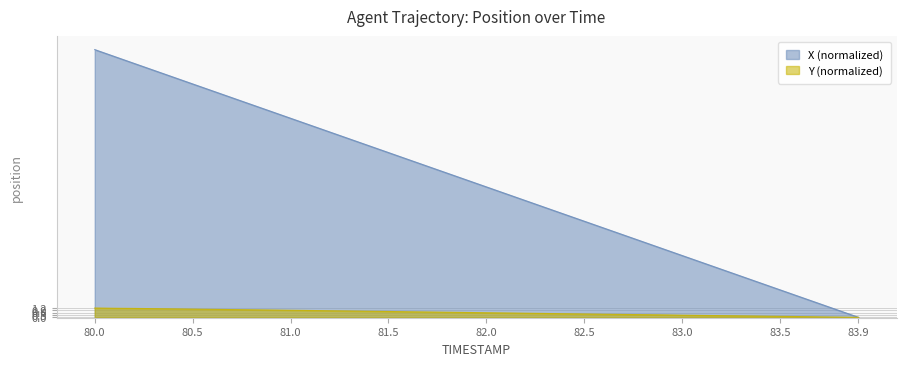

Which series has the largest total across all categories?

X (normalized)